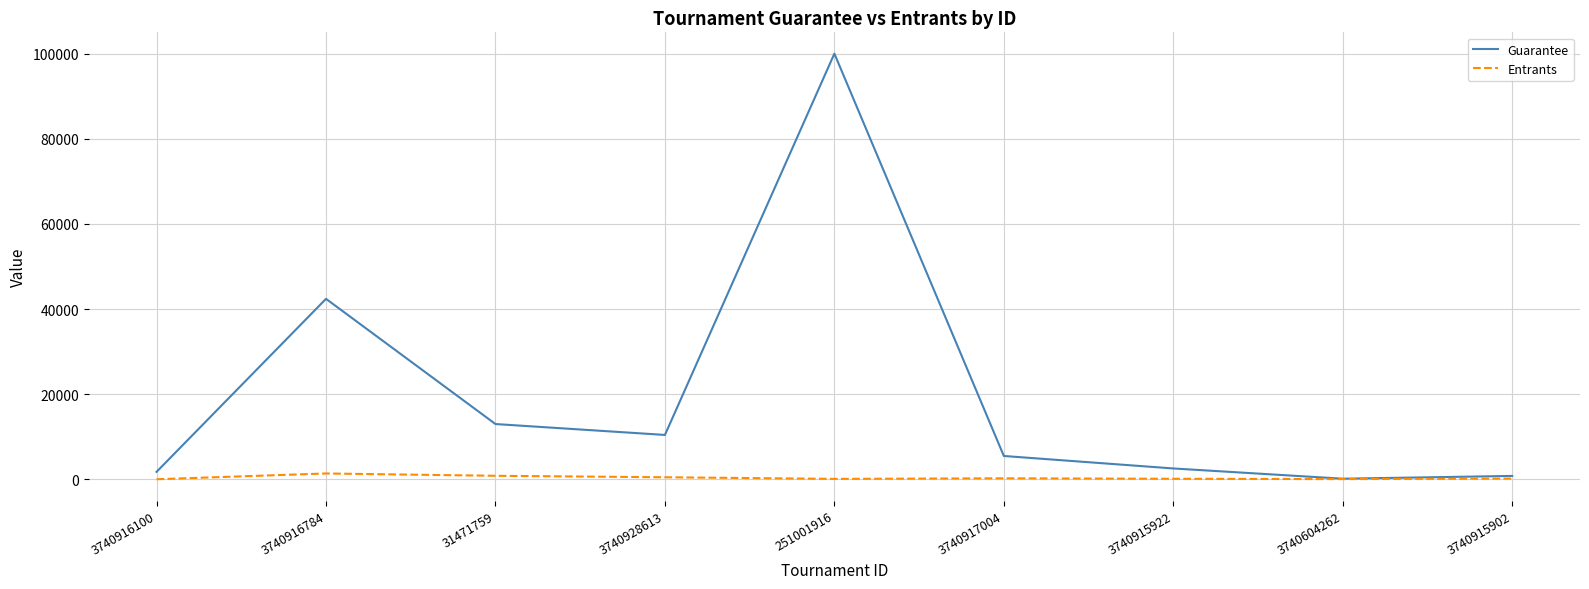

At which category is the sum across all series the highest?

251001916